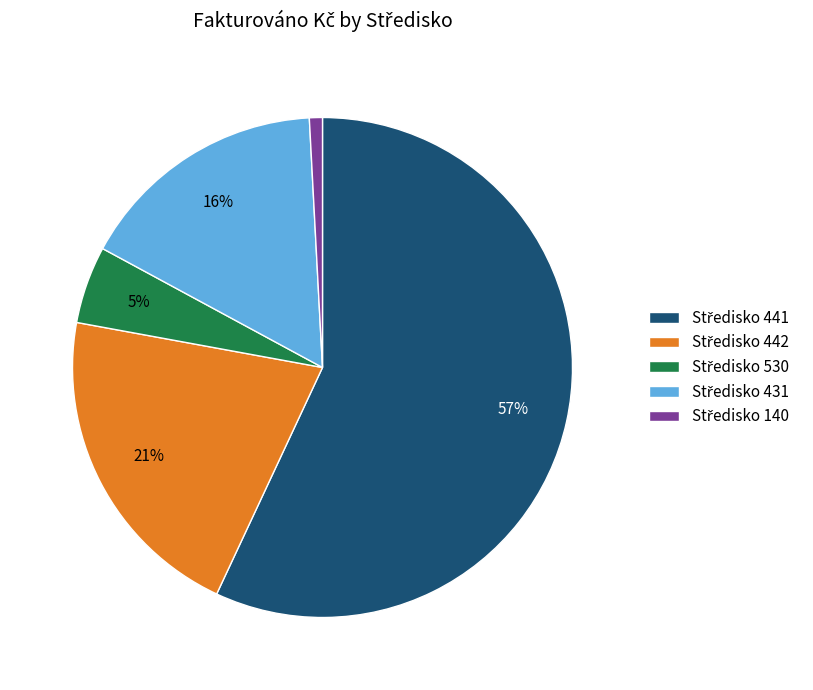

Is there any slice that represents more than half of the pie?

Yes